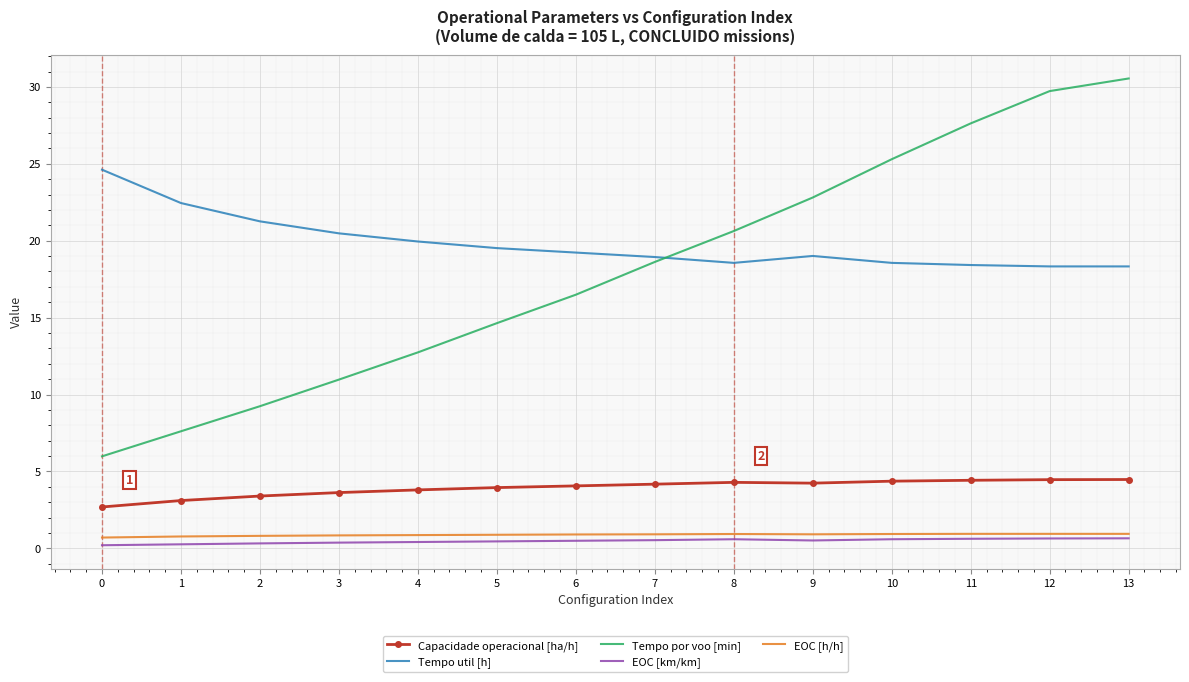

At how many categories does at least one series exceed 7?

14